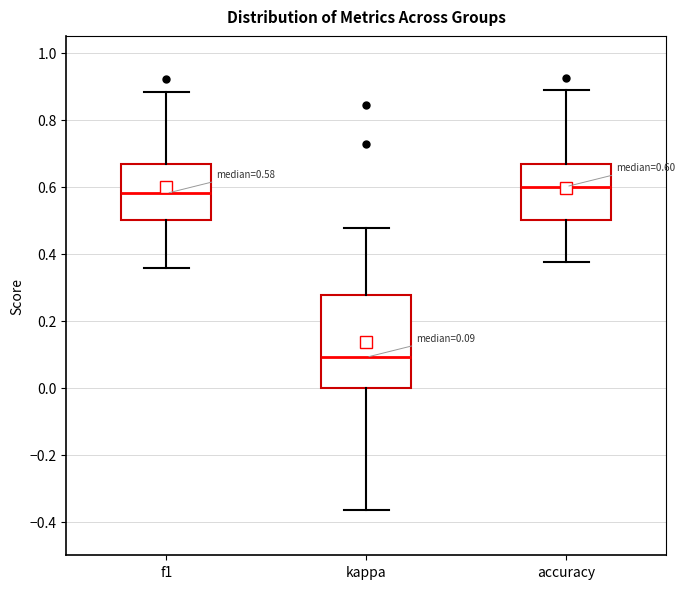

Which box's median line is the lowest?

kappa